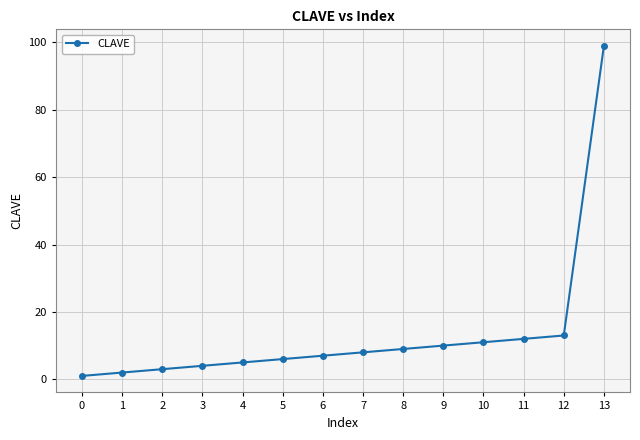

The value at 11 is 12. True or false?

True